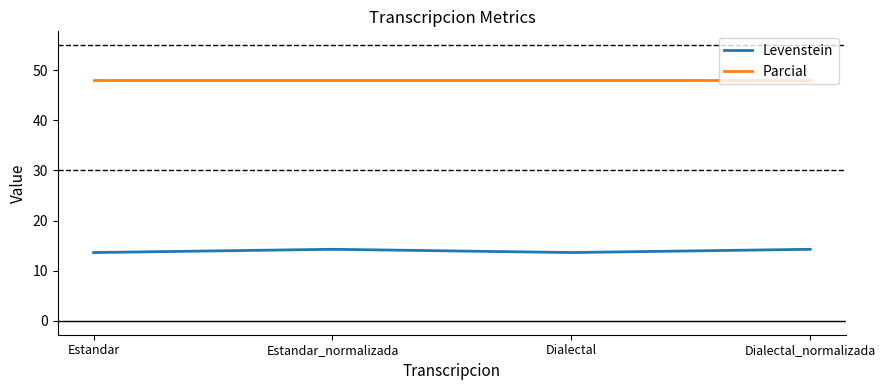

Count the number of data series in this chart.

2